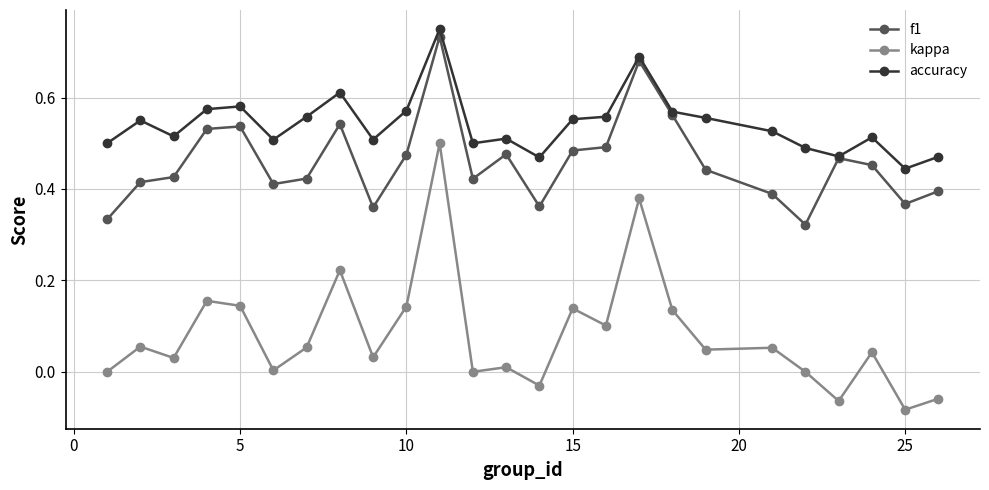

Rank the series by their average value, from lowest to highest.

kappa, f1, accuracy